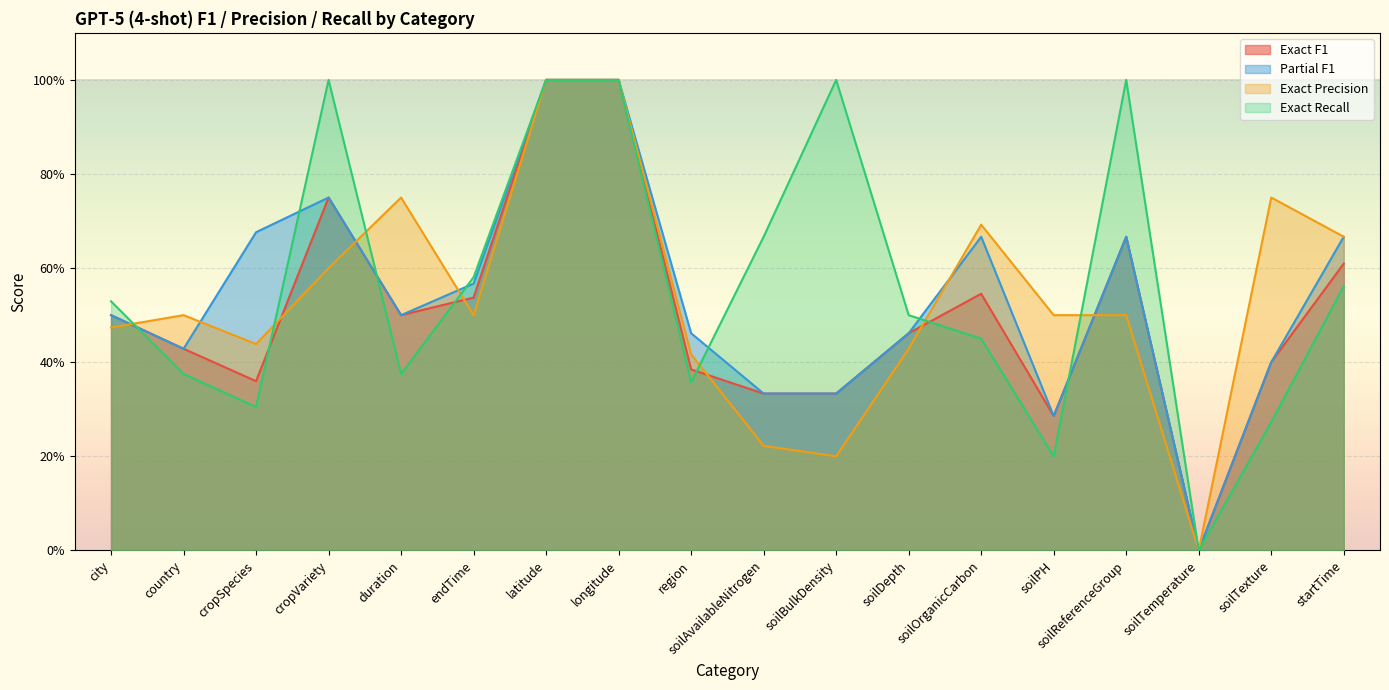

Reading left to right, extract all data points from this chart.

Exact F1: 0.5	0.4	0.4	0.7	0.5	0.5	1.0	1.0	0.4	0.3	0.3	0.5	0.5	0.3	0.7	0.0	0.4	0.6
Partial F1: 0.5	0.4	0.7	0.7	0.5	0.6	1.0	1.0	0.5	0.3	0.3	0.5	0.7	0.3	0.7	0.0	0.4	0.7
Exact Precision: 0.5	0.5	0.4	0.6	0.8	0.5	1.0	1.0	0.4	0.2	0.2	0.4	0.7	0.5	0.5	0.0	0.8	0.7
Exact Recall: 0.5	0.4	0.3	1.0	0.4	0.6	1.0	1.0	0.4	0.7	1.0	0.5	0.5	0.2	1.0	0.0	0.3	0.6